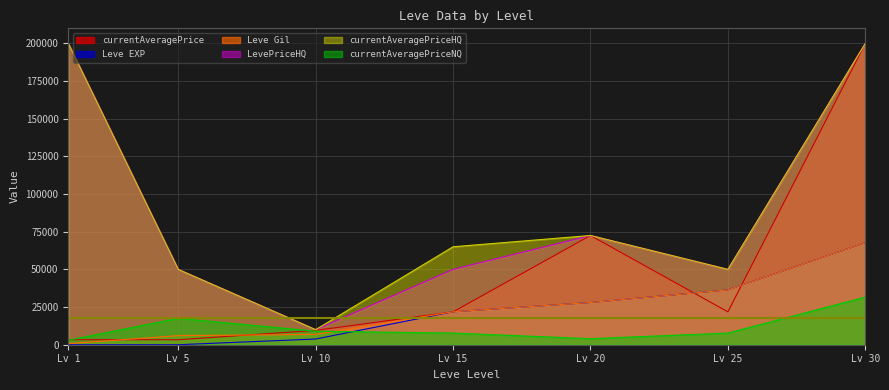

At which label does currentAveragePrice reach its peak?

Lv 30